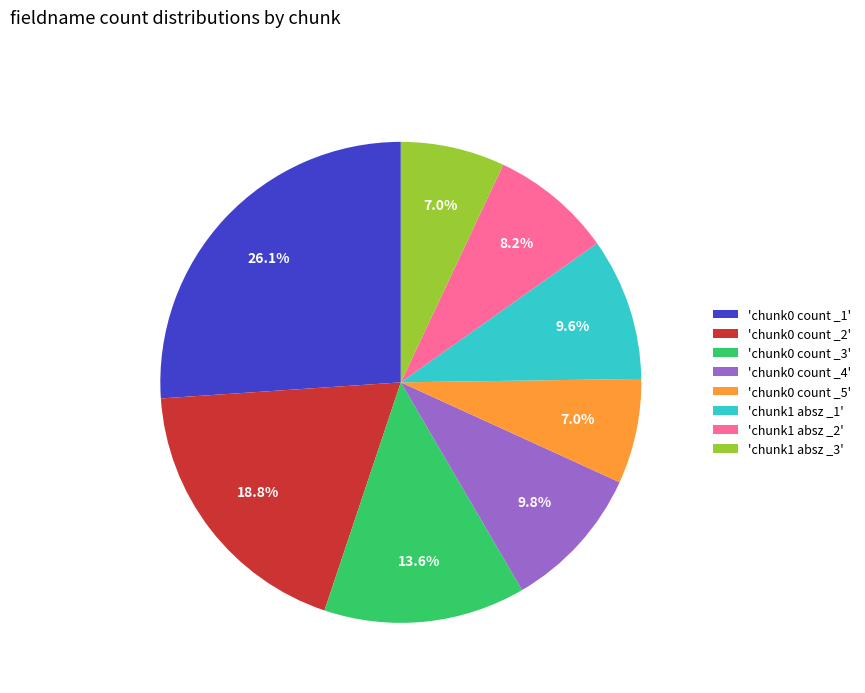

What is the ratio of the value at 'chunk0 count _1' to the value at 'chunk0 count _3'?

1.9